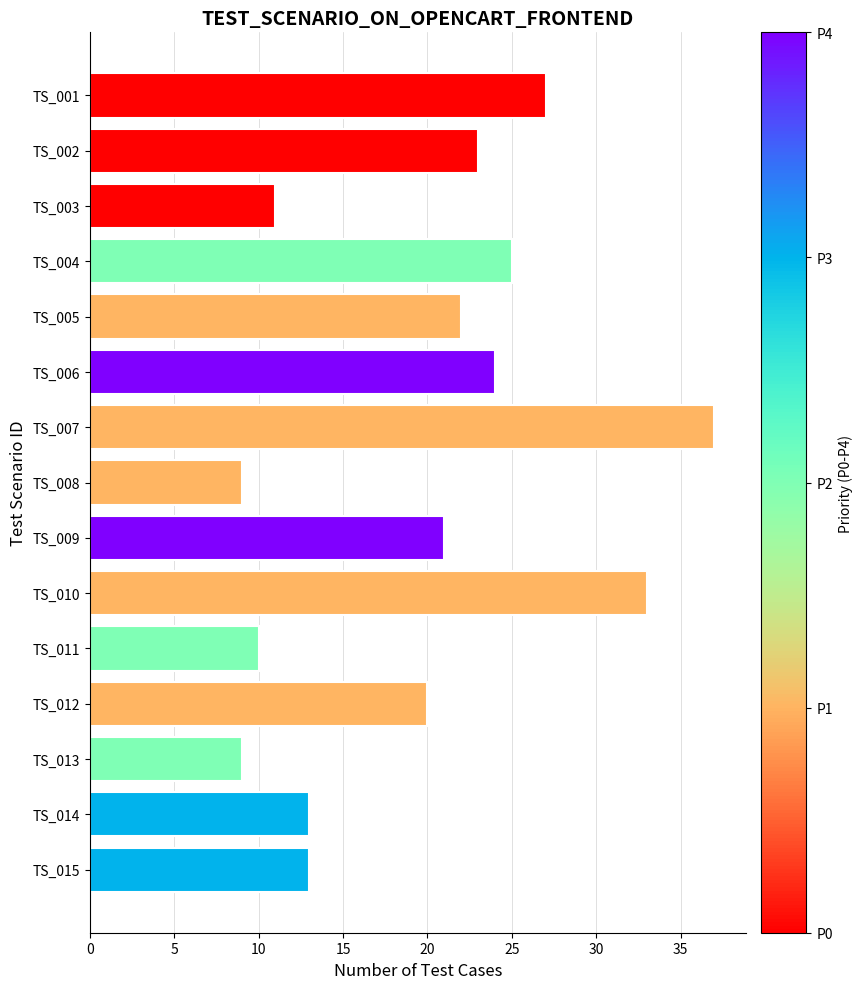

What is the greatest value displayed?

37